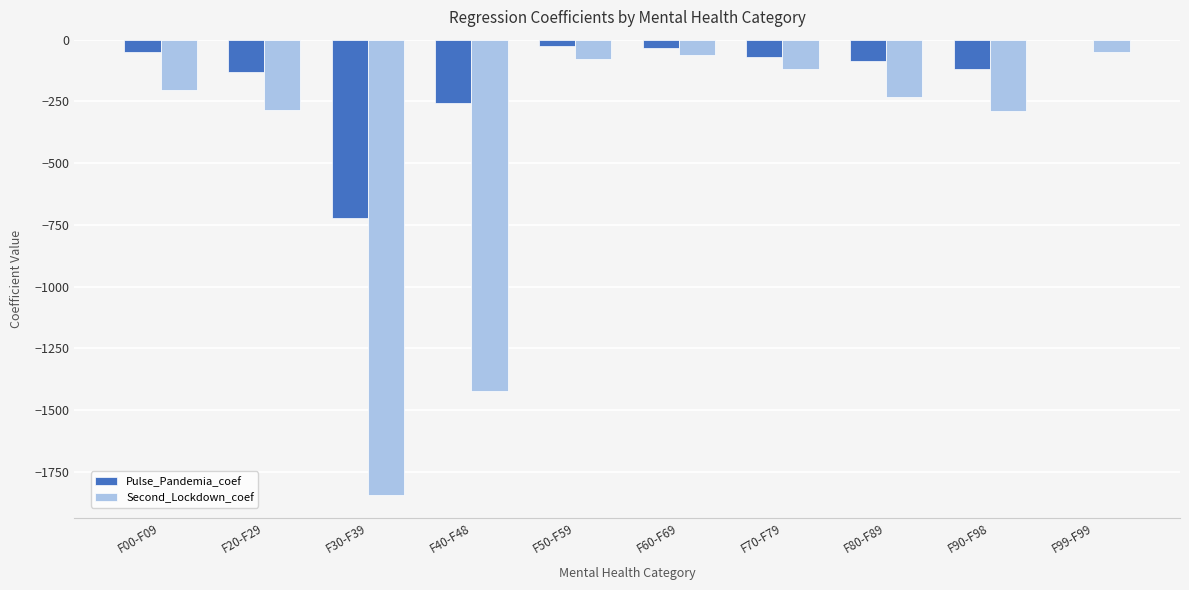

Which series has the largest total across all categories?

Pulse_Pandemia_coef